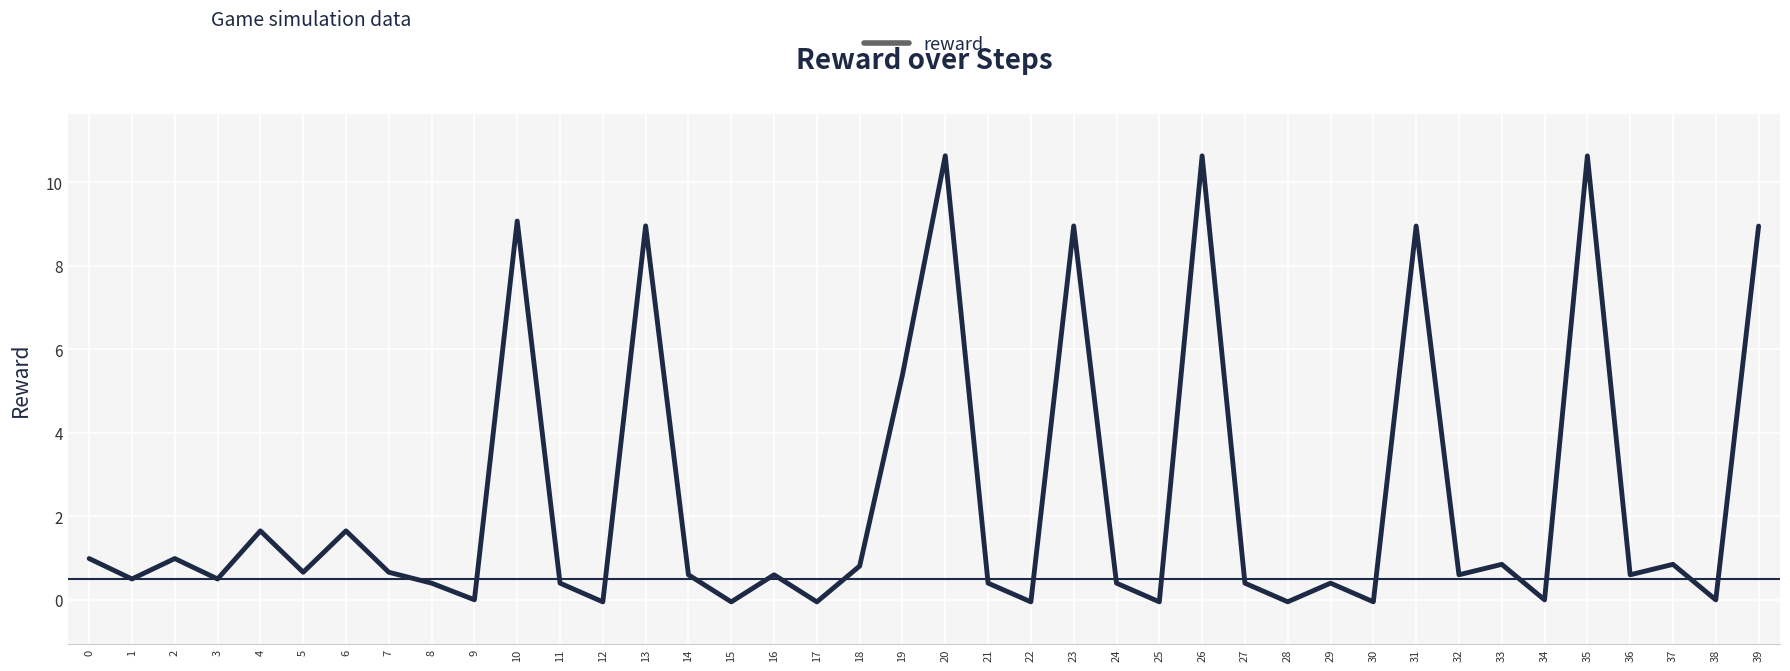

What is the greatest value displayed?

10.6